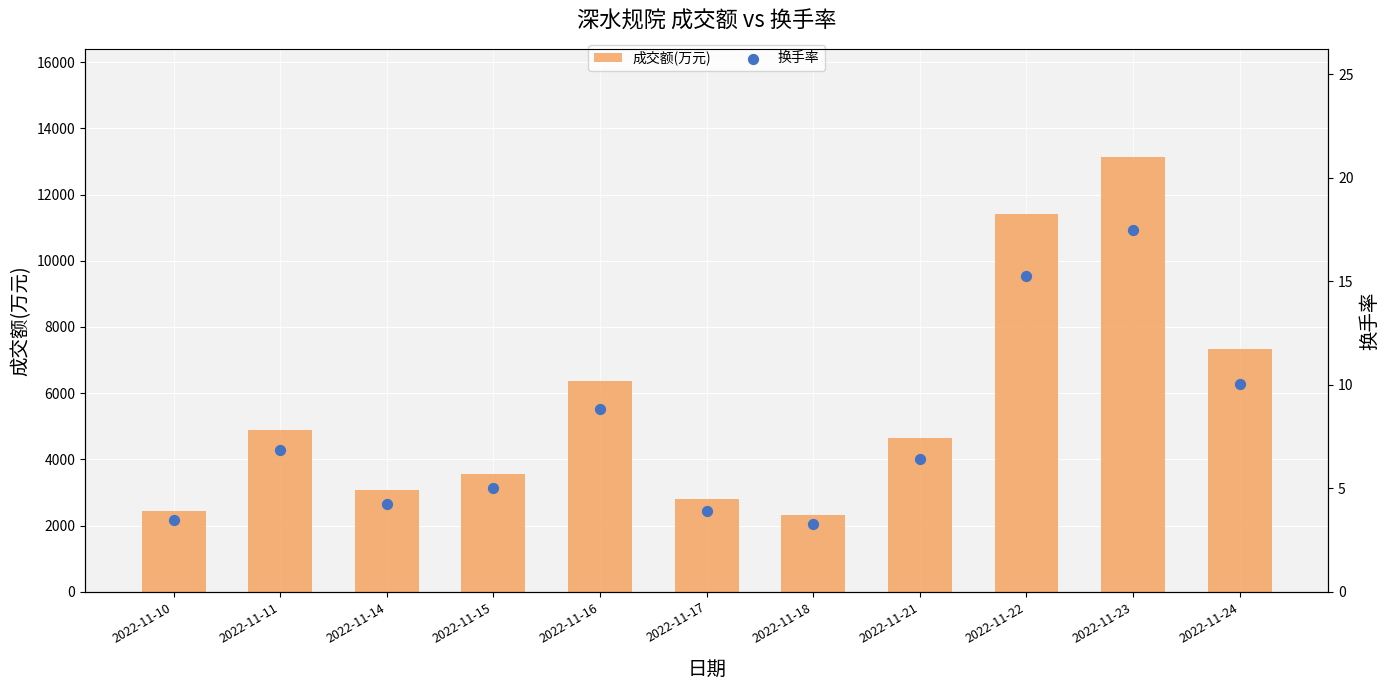

Which series has the largest total across all categories?

成交额(万元)